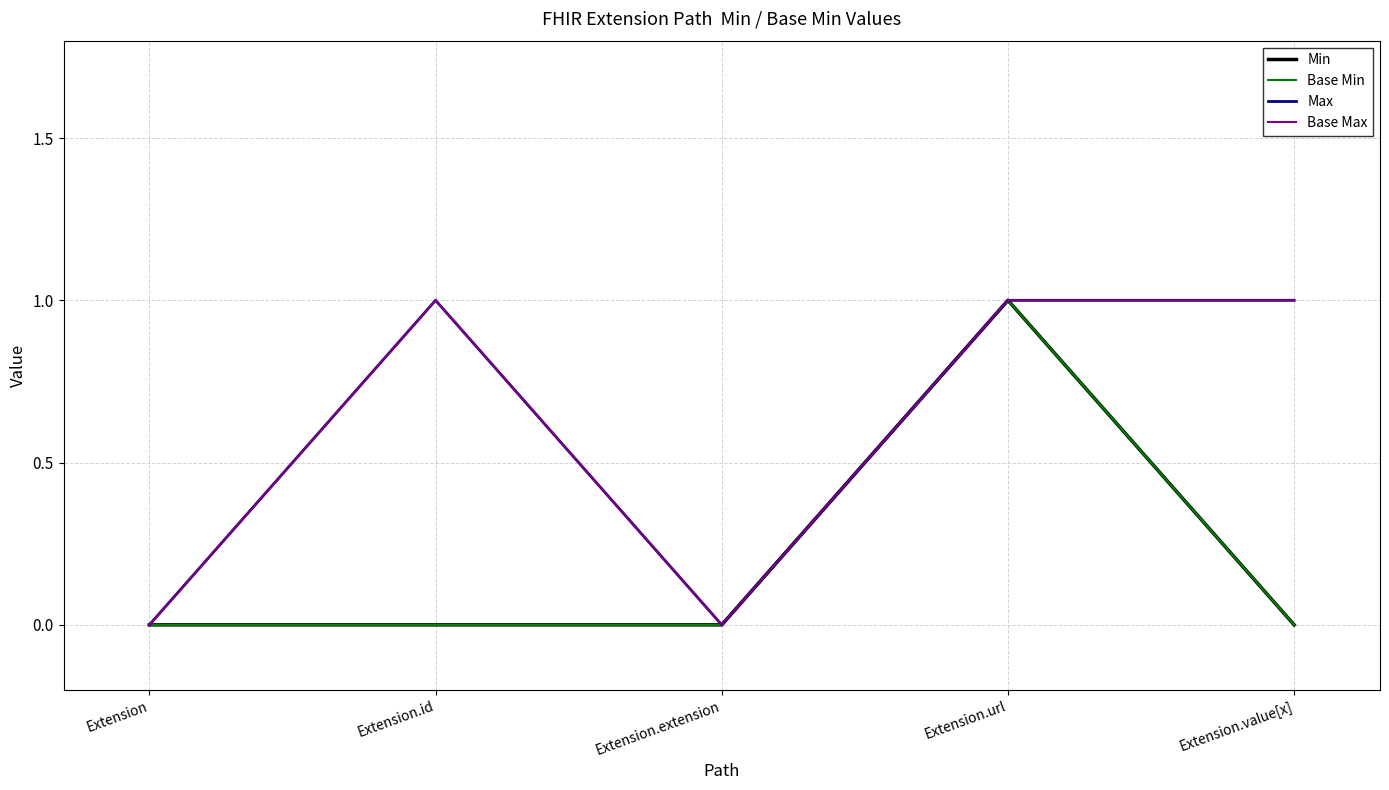

Reading left to right, what are all the values shown in this chart?

Min: 0	0	0	1	0
Base Min: 0	0	0	1	0
Max: 0	1	0	1	1
Base Max: 0	1	0	1	1